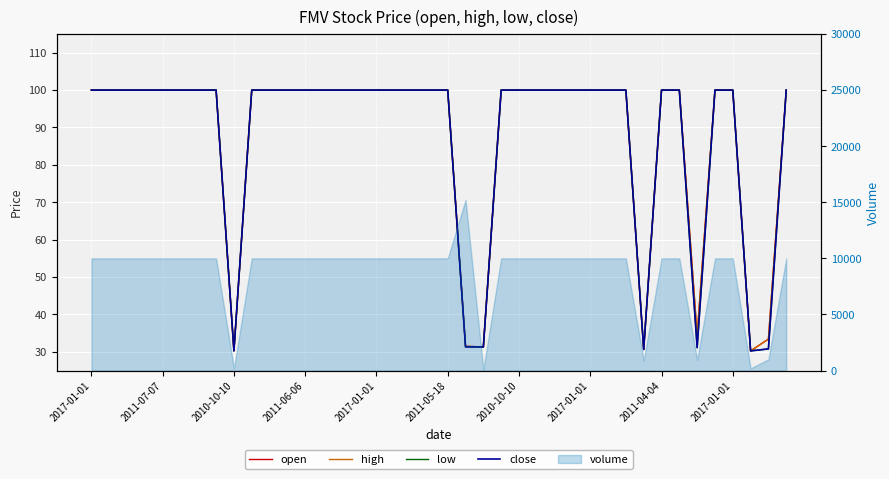

True or false: high and low intersect in this chart.

False